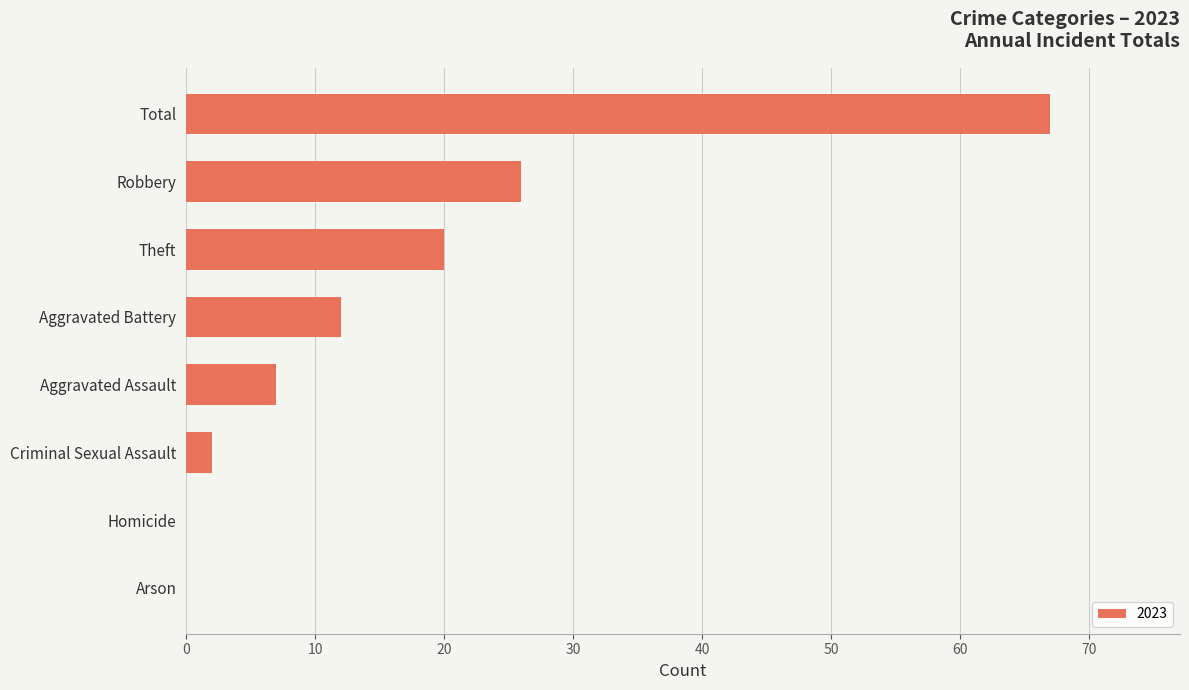

What is the sum of all values?

134